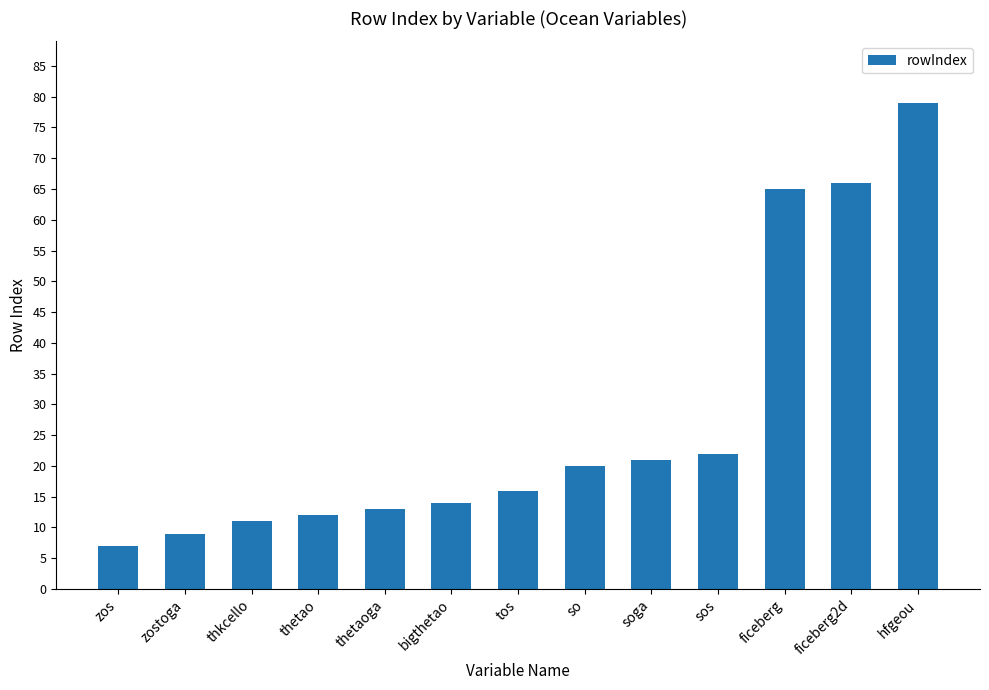

True or false: the data shows 20 at thetaoga.

False